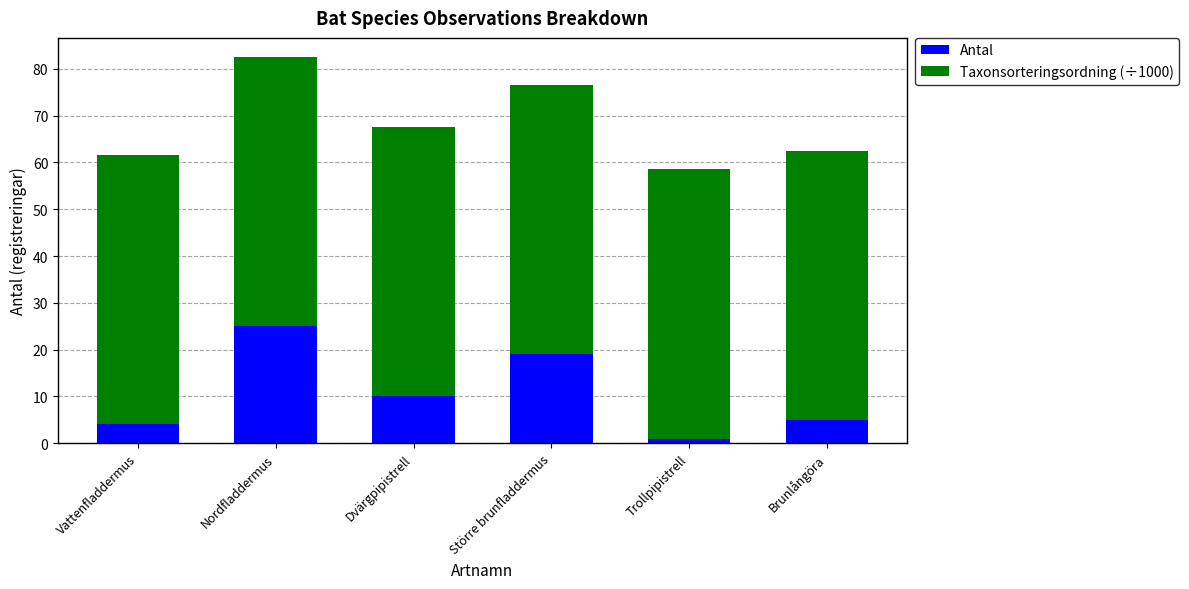

The value of Antal at Dvärgpipistrell is 10.0. True or false?

True